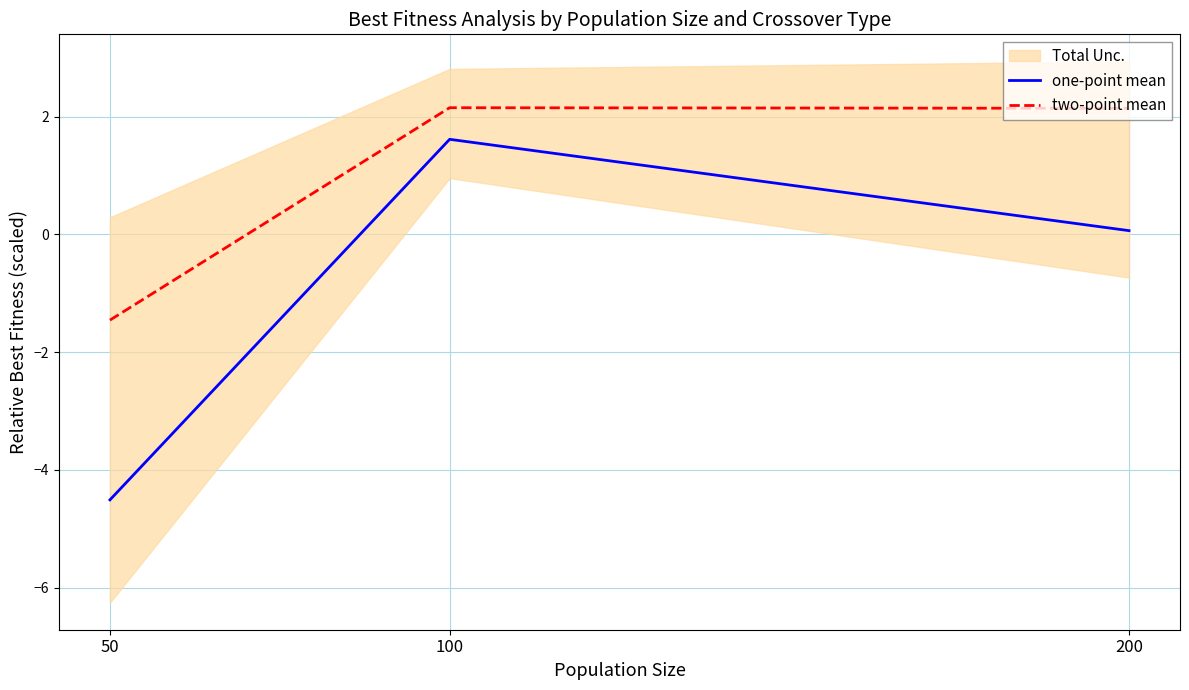

Does the chart display data point markers on the line(s)?

No